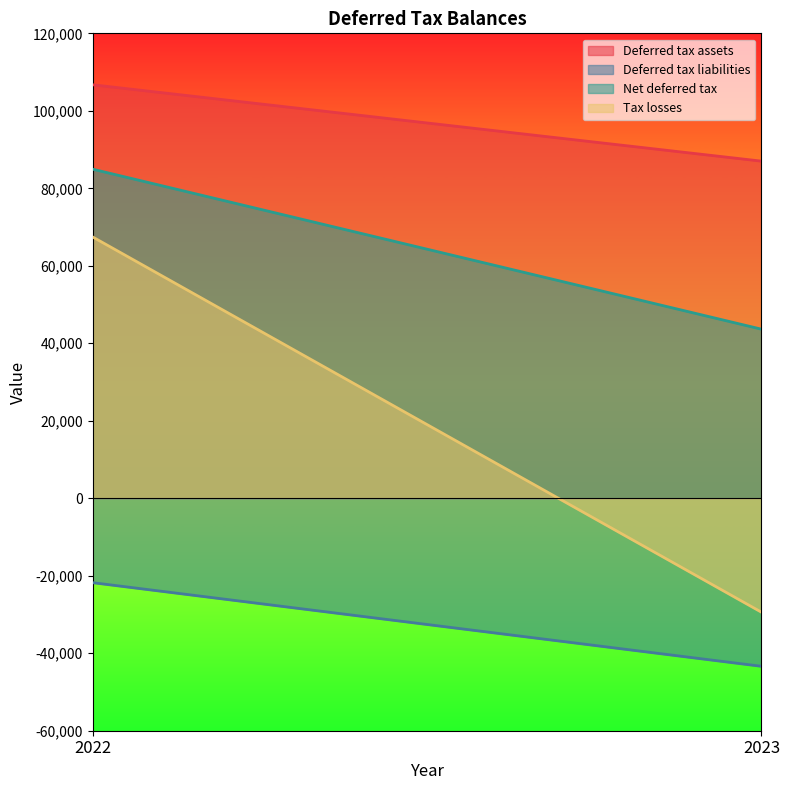

What is the spread (max minus min) of values at 2023?

130385